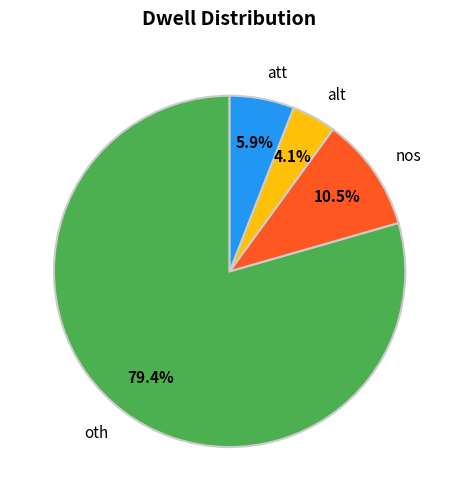

Count the number of slices in the pie.

4